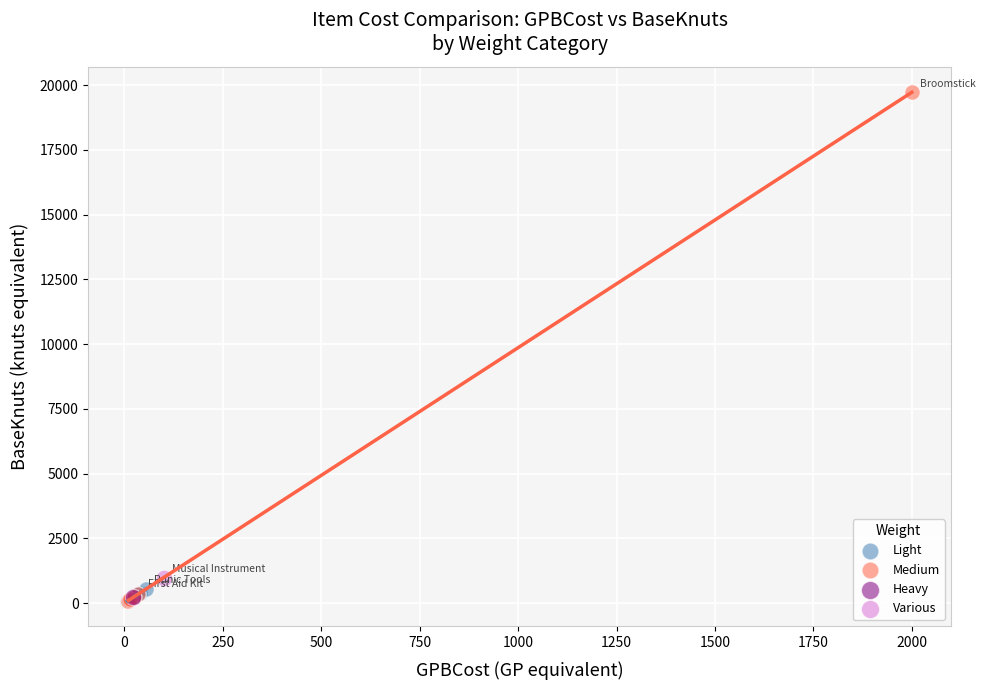

Which series contains the highest Y value?

Medium